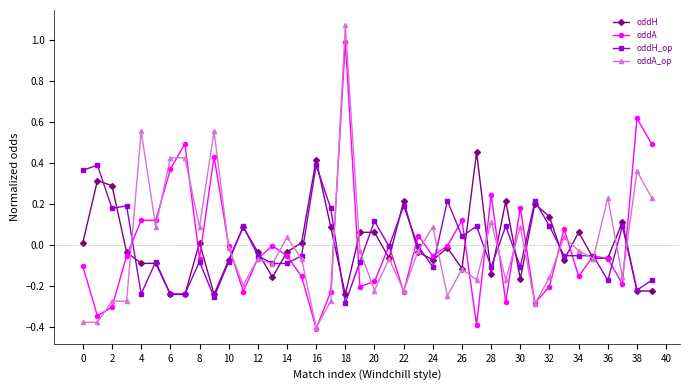

Which series has the largest range (max minus min)?

oddA_op